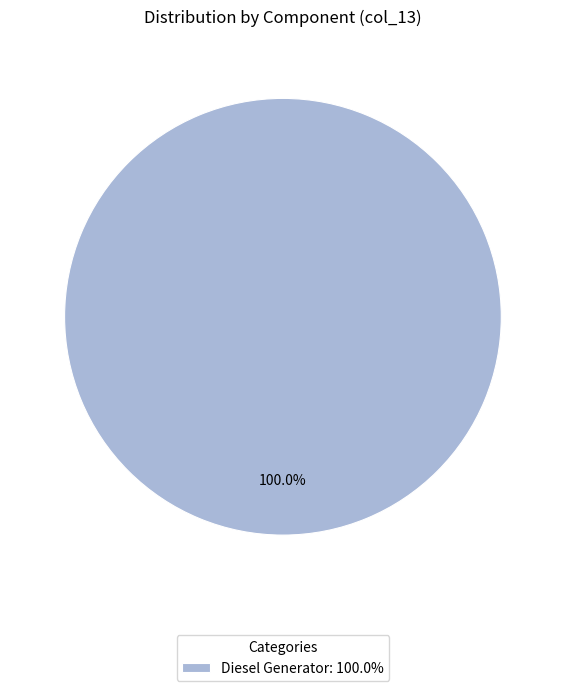

What is the majority slice?

Diesel Generator: 100.0%